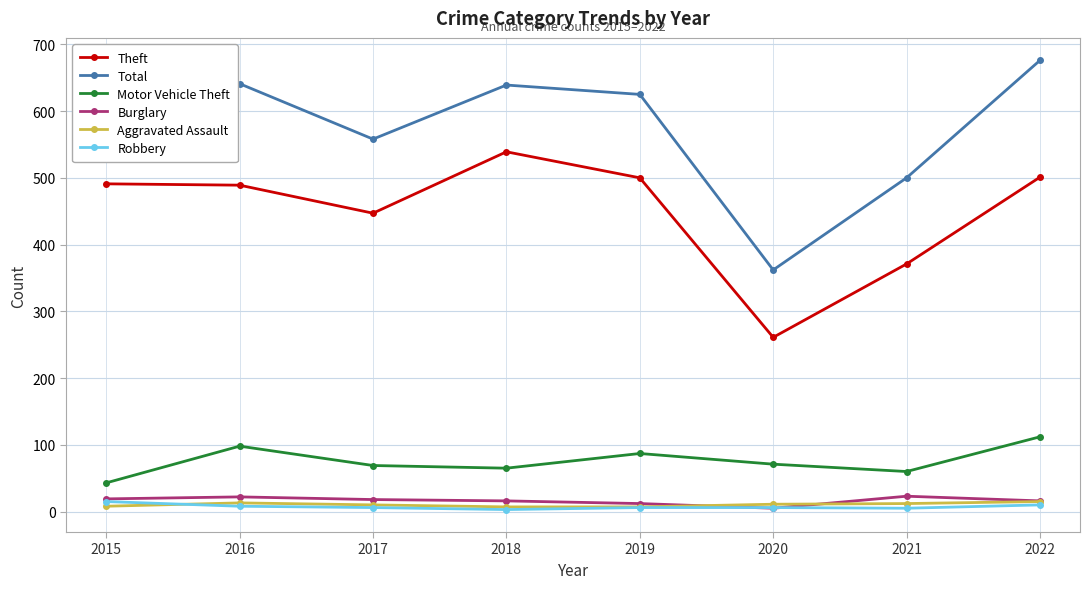

Which series has the widest spread of values?

Total